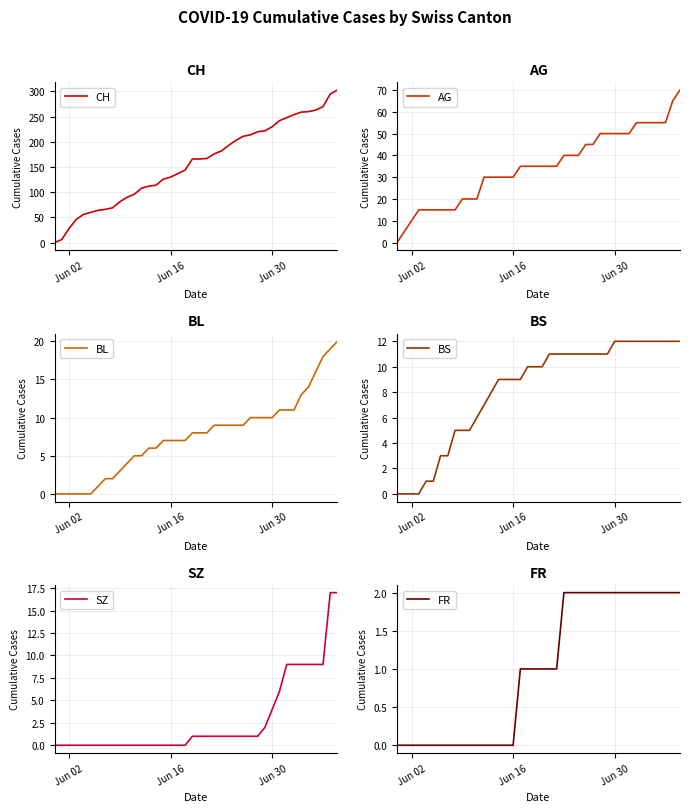

What is the highest value of the SZ series?

17